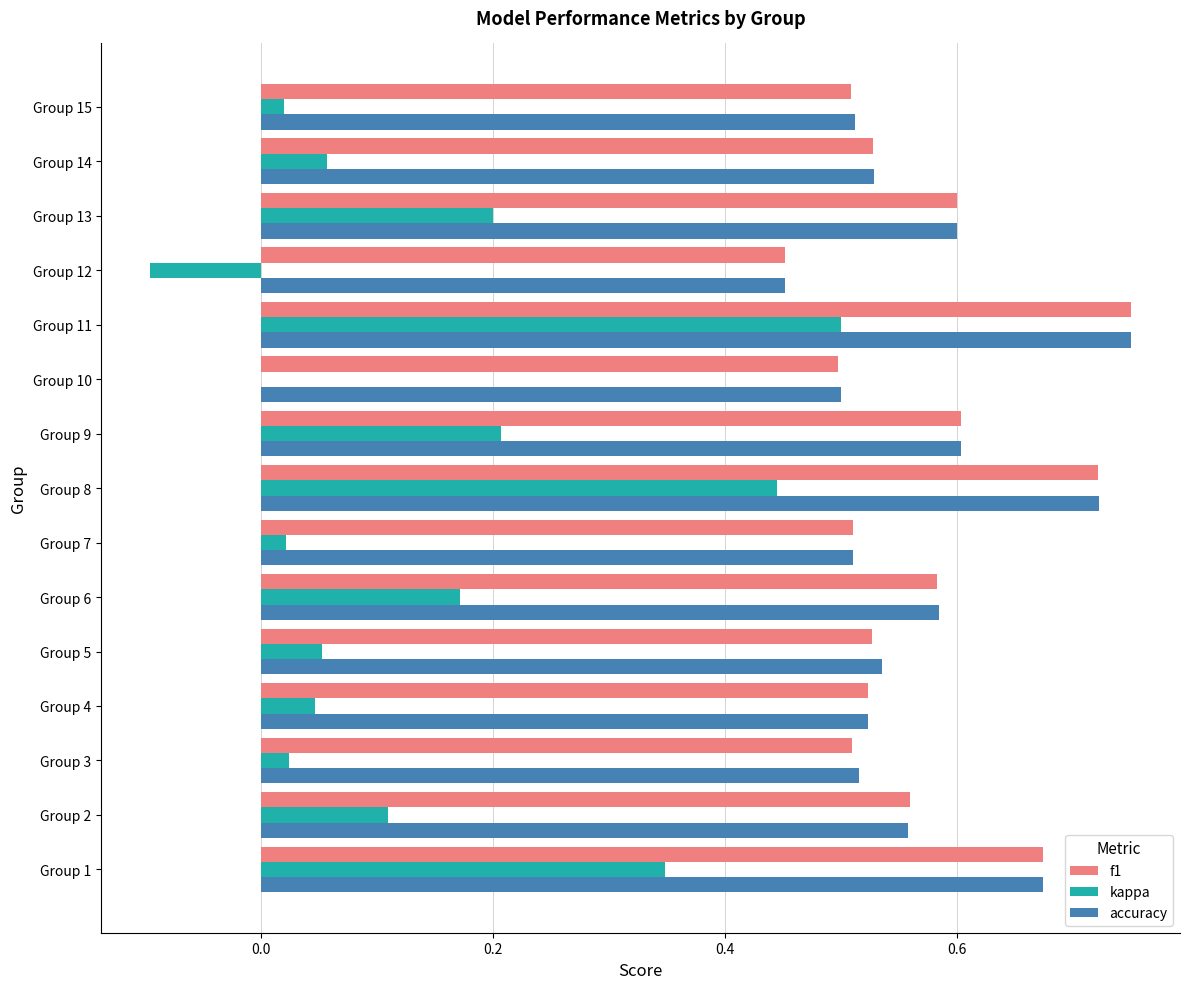

What is the sum of the accuracy values at Group 11 and Group 5?

1.3